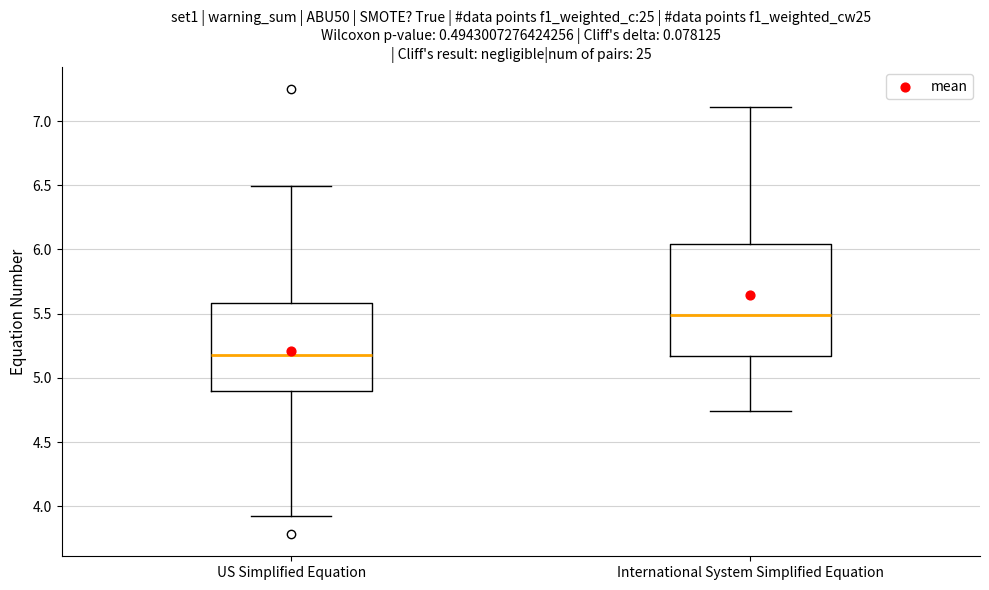

Which box is the tallest, from its lower edge to its upper edge?

International System Simplified Equation